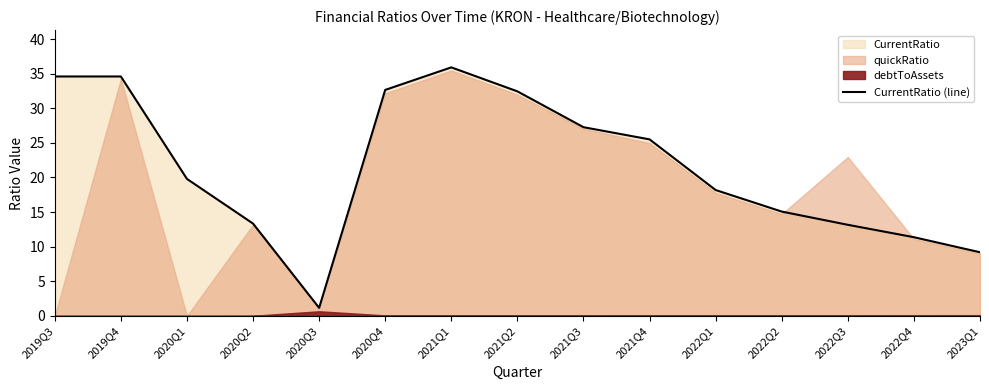

Reading left to right, transcribe all the data shown in this chart.

2019Q3=34.6	2019Q4=34.6	2020Q1=19.8	2020Q2=13.3	2020Q3=1.2	2020Q4=32.7	2021Q1=35.9	2021Q2=32.4	2021Q3=27.3	2021Q4=25.5	2022Q1=18.2	2022Q2=15.1	2022Q3=13.2	2022Q4=11.4	2023Q1=9.2